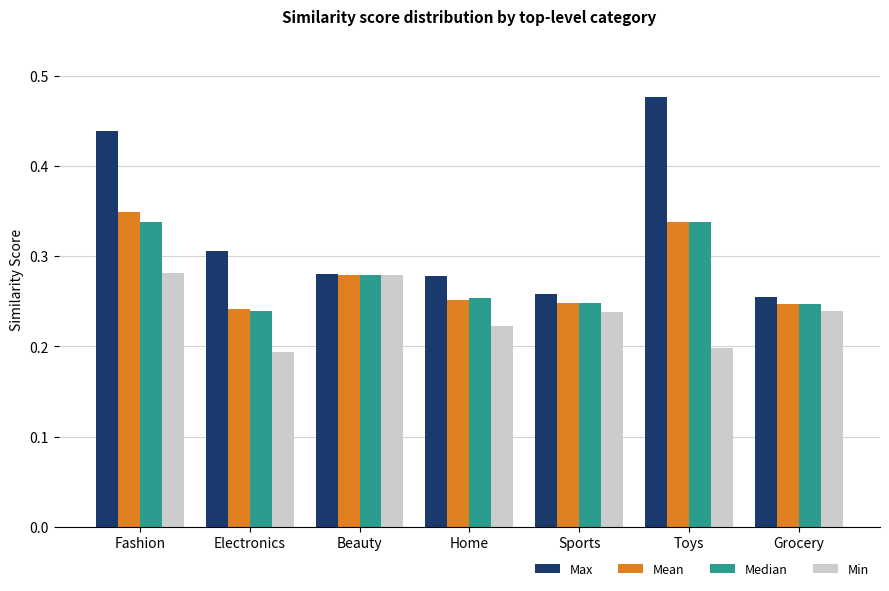

True or false: Min has a value of 0.4 at Sports.

False